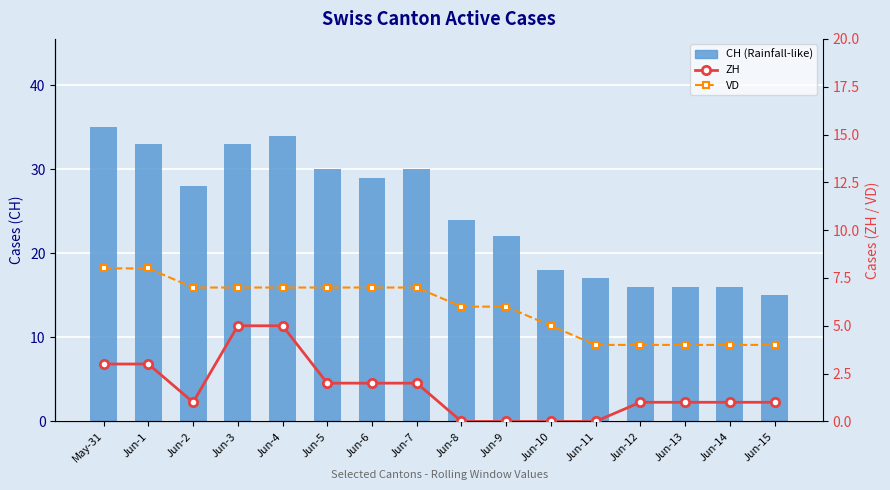

What is the average value of the CH series?

25